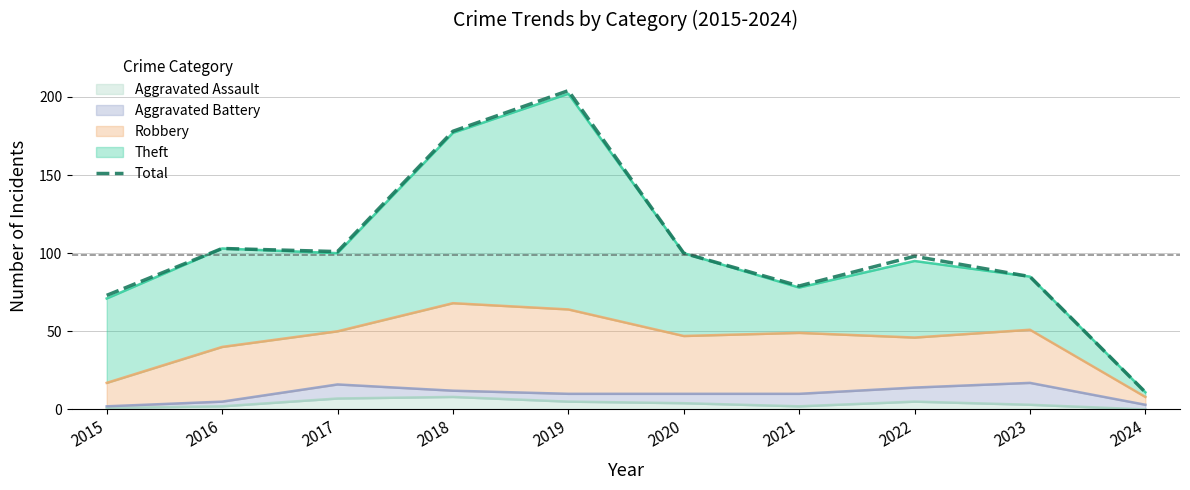

Reading right to left, extract all data points from this chart.

11	85	98	79	100	204	178	101	103	73